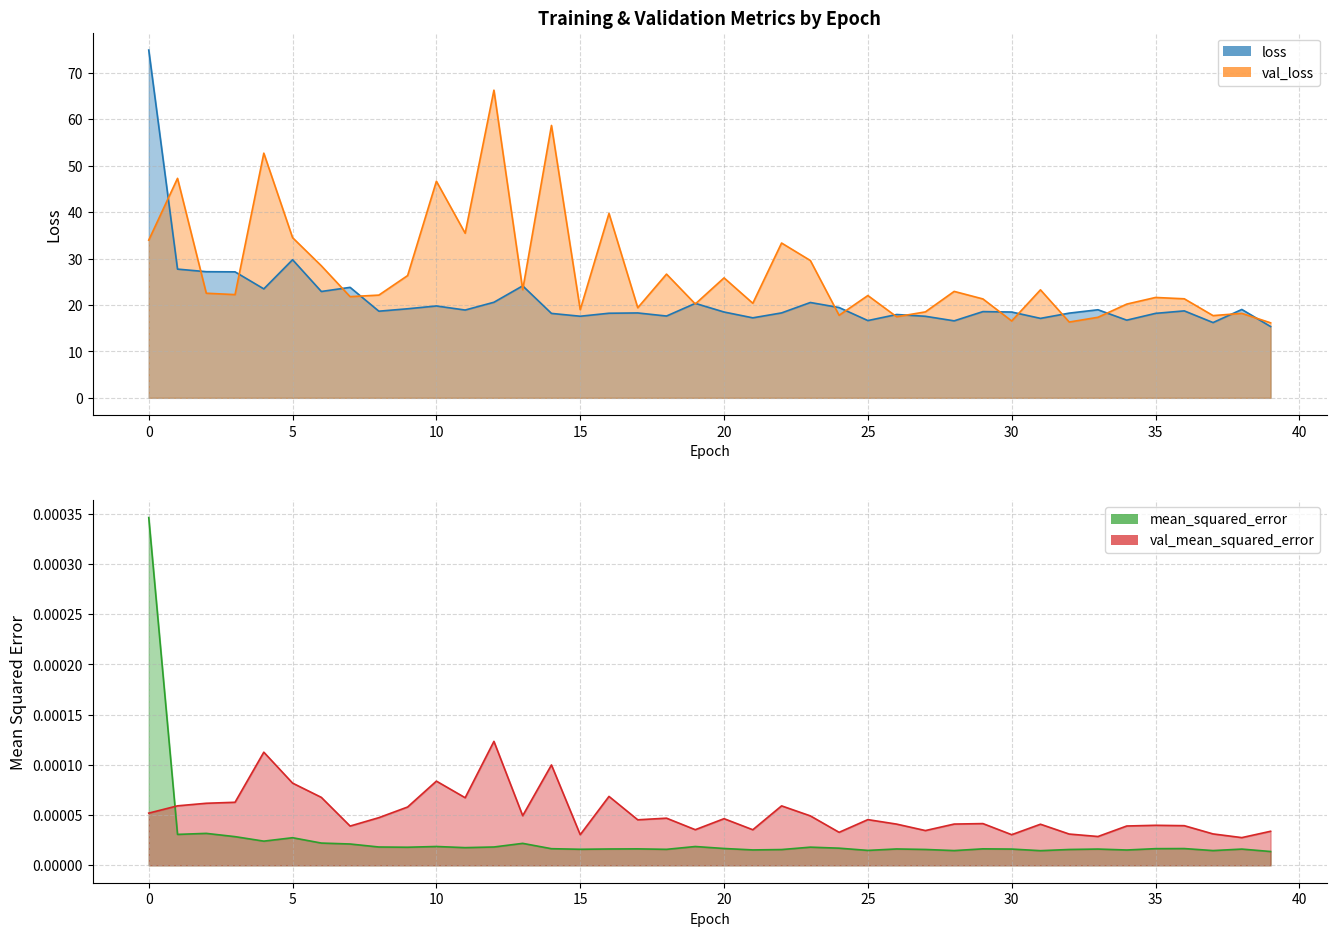

True or false: mean_squared_error and loss cross at least once.

False